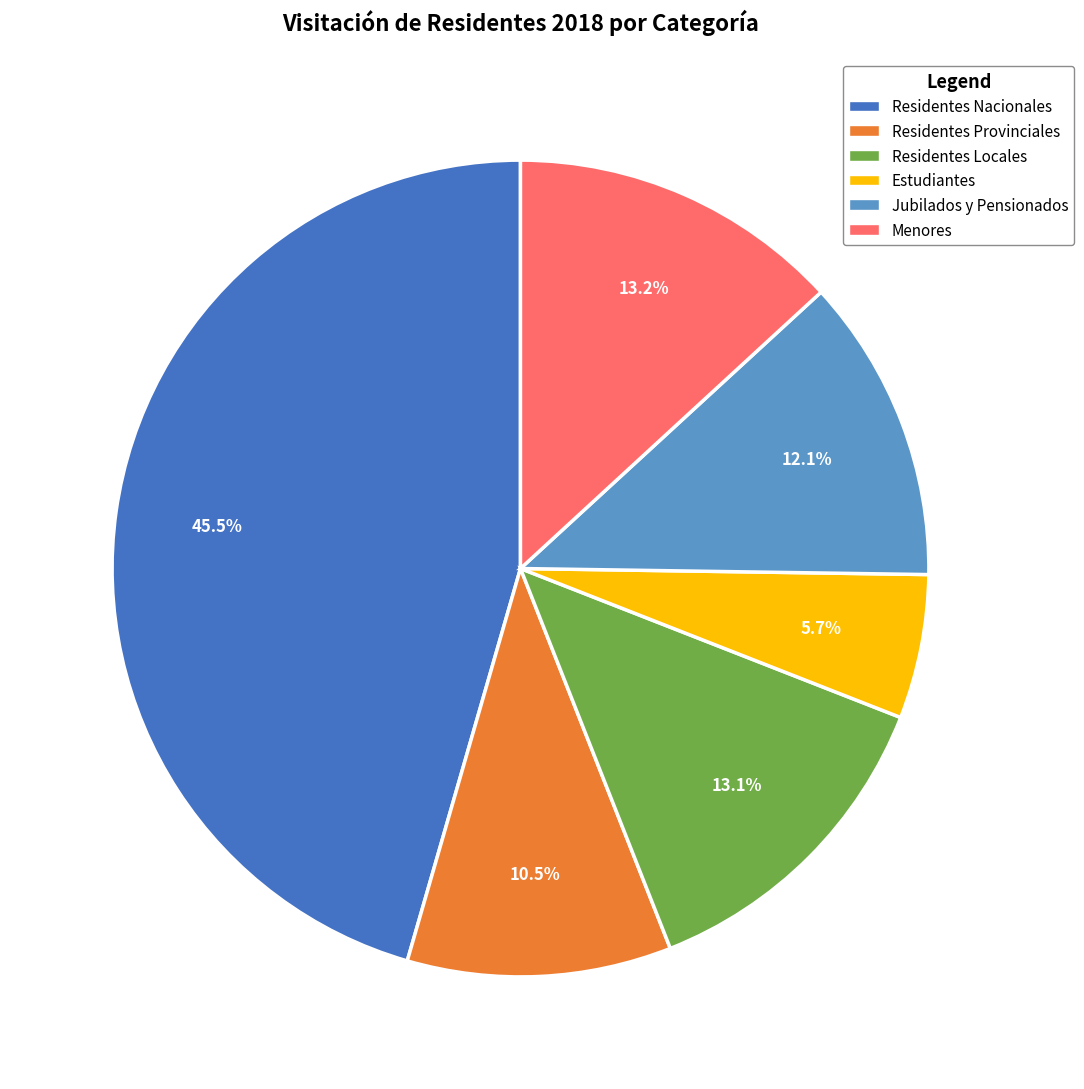

Between Estudiantes and Jubilados y Pensionados, which is larger?

Jubilados y Pensionados